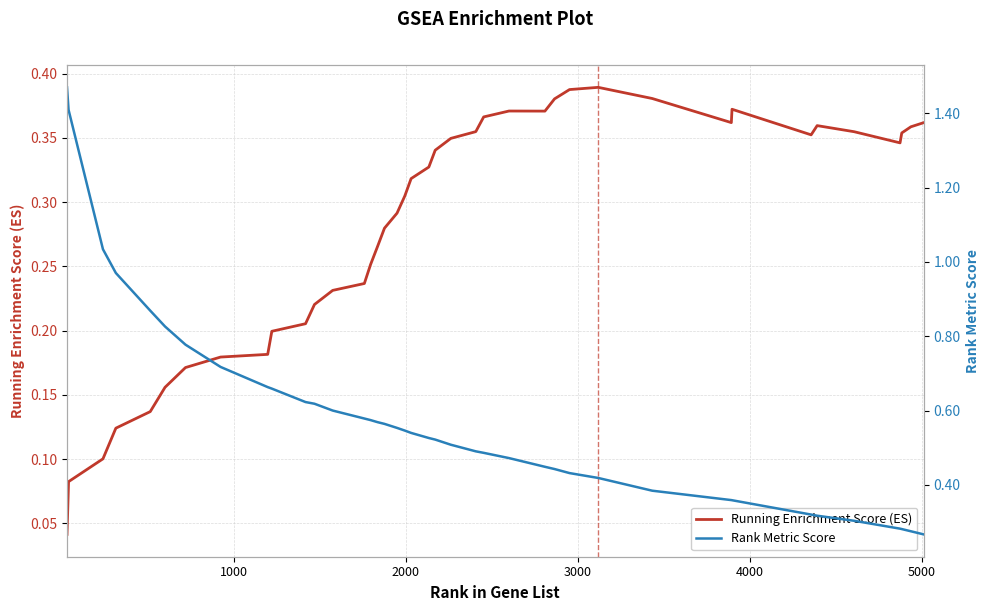

What is the greatest value displayed?

1.5